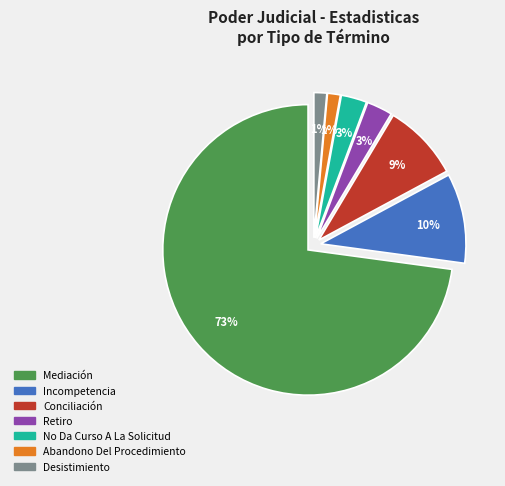

To the nearest percent, what portion does Conciliación represent?

9%